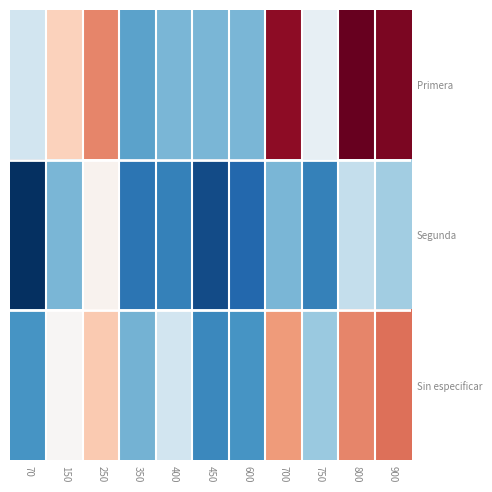

At 350, list the series in order from largest to smallest.

Sin especificar, Primera, Segunda